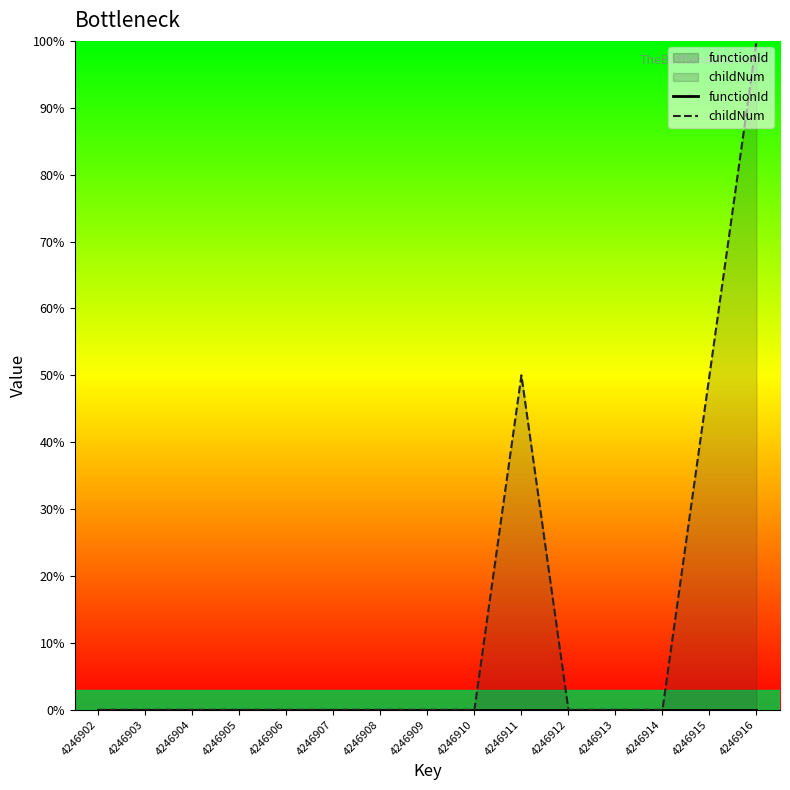

True or false: functionId has a value of 0.0 at 4246915.

True